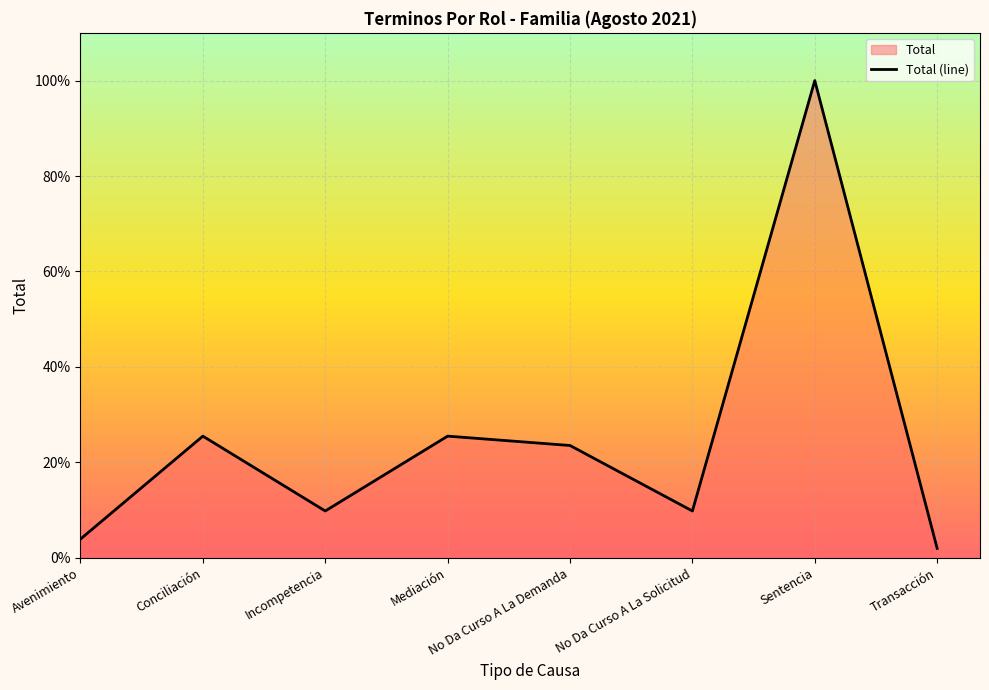

What is the change in value from Avenimiento to Conciliación?

+0.2